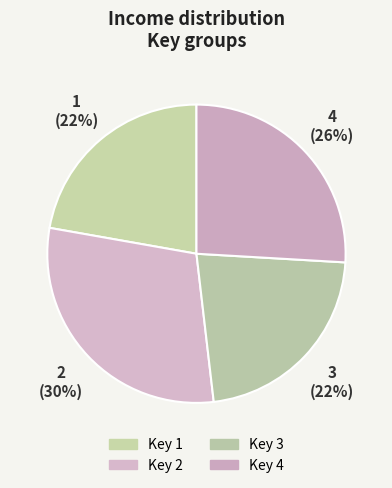

What is the smallest slice in the pie chart?

1